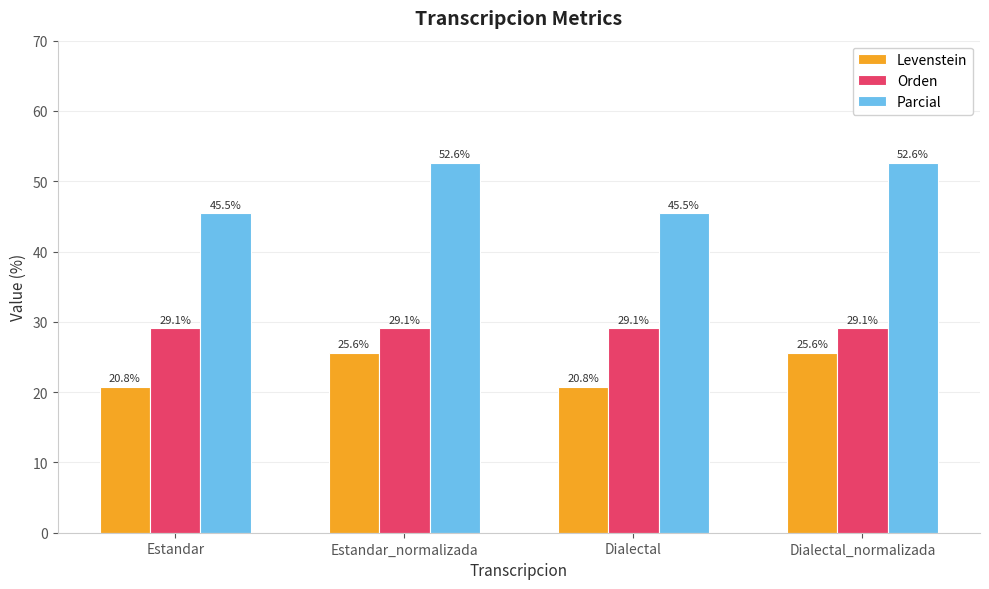

Reading left to right, transcribe all the data shown in this chart.

Levenstein: 20.8	25.6	20.8	25.6
Orden: 29.1	29.1	29.1	29.1
Parcial: 45.5	52.6	45.5	52.6